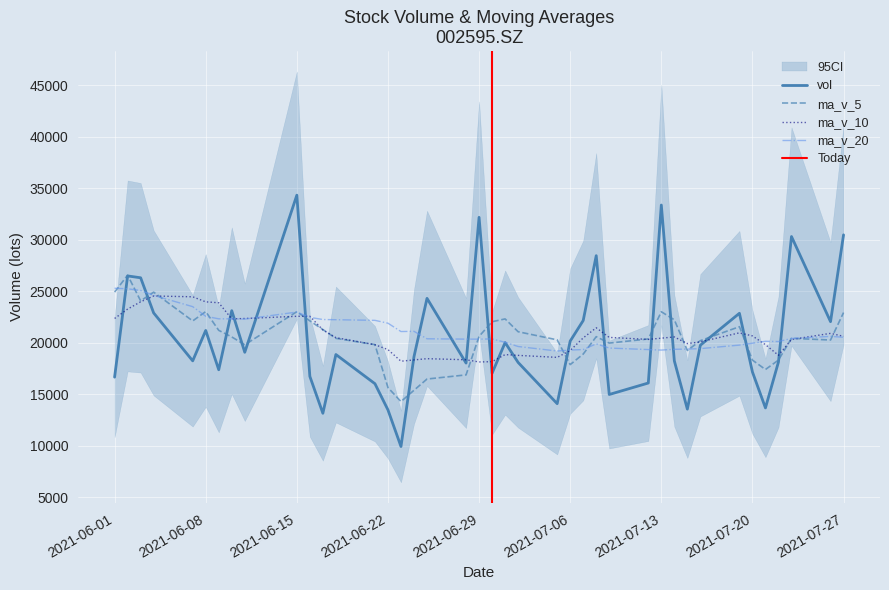

What is the sum of the vol values at 20210722 and 20210609?

35513.0